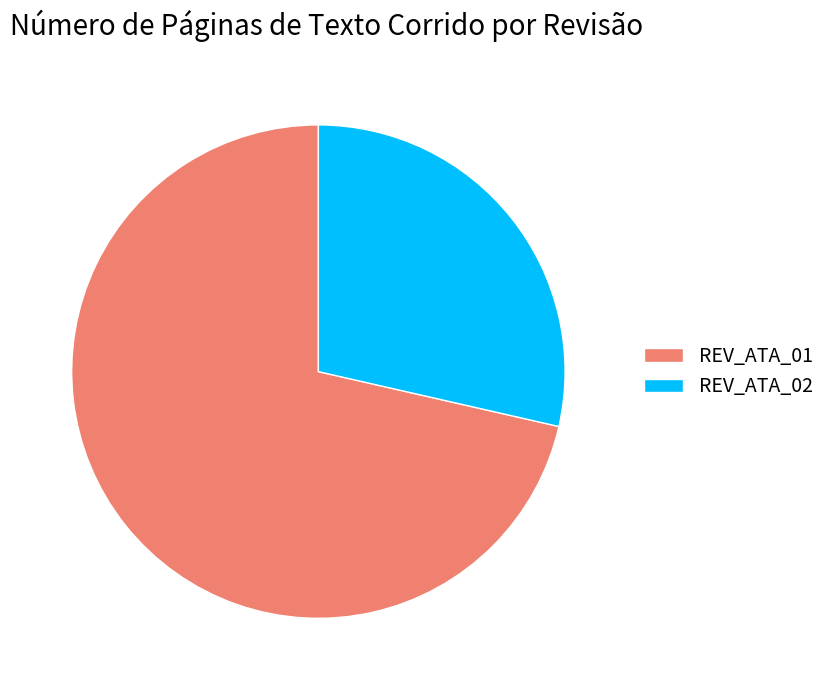

How many slices are in this pie chart?

2